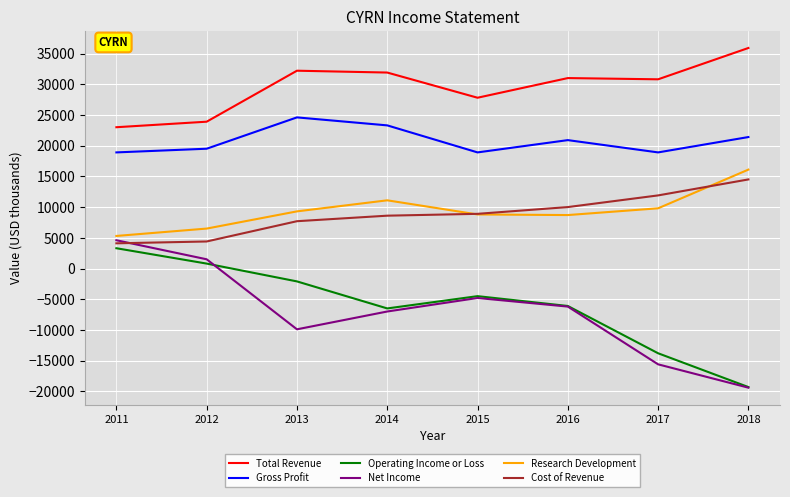

True or false: Total Revenue and Net Income intersect in this chart.

False